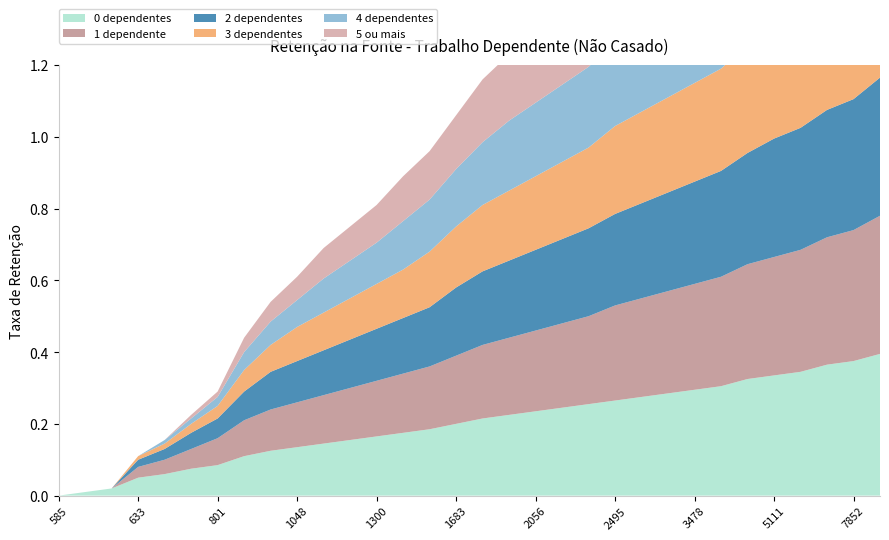

Reading left to right, list all the values displayed in this chart.

0 dependentes: 585=0.0	590=0.0	595=0.0	633=0.1	675=0.1	726=0.1	801=0.1	907=0.1	988=0.1	1048=0.1	1124=0.1	1205=0.2	1300=0.2	1401=0.2	1537=0.2	1683=0.2	1840=0.2	1945=0.2	2056=0.2	2182=0.2	2328=0.3	2495=0.3	2722=0.3	3054=0.3	3478=0.3	4052=0.3	4576=0.3	5111=0.3	5786=0.3	6653=0.4	7852=0.4	9455=0.4
1 dependente: 585=0.0	590=0.0	595=0.0	633=0.0	675=0.0	726=0.1	801=0.1	907=0.1	988=0.1	1048=0.1	1124=0.1	1205=0.1	1300=0.2	1401=0.2	1537=0.2	1683=0.2	1840=0.2	1945=0.2	2056=0.2	2182=0.2	2328=0.2	2495=0.3	2722=0.3	3054=0.3	3478=0.3	4052=0.3	4576=0.3	5111=0.3	5786=0.3	6653=0.4	7852=0.4	9455=0.4
2 dependentes: 585=0.0	590=0.0	595=0.0	633=0.0	675=0.0	726=0.0	801=0.1	907=0.1	988=0.1	1048=0.1	1124=0.1	1205=0.1	1300=0.1	1401=0.2	1537=0.2	1683=0.2	1840=0.2	1945=0.2	2056=0.2	2182=0.2	2328=0.2	2495=0.3	2722=0.3	3054=0.3	3478=0.3	4052=0.3	4576=0.3	5111=0.3	5786=0.3	6653=0.4	7852=0.4	9455=0.4
3 dependentes: 585=0.0	590=0.0	595=0.0	633=0.0	675=0.0	726=0.0	801=0.0	907=0.1	988=0.1	1048=0.1	1124=0.1	1205=0.1	1300=0.1	1401=0.1	1537=0.2	1683=0.2	1840=0.2	1945=0.2	2056=0.2	2182=0.2	2328=0.2	2495=0.2	2722=0.3	3054=0.3	3478=0.3	4052=0.3	4576=0.3	5111=0.3	5786=0.3	6653=0.3	7852=0.4	9455=0.4
4 dependentes: 585=0.0	590=0.0	595=0.0	633=0.0	675=0.0	726=0.0	801=0.0	907=0.1	988=0.1	1048=0.1	1124=0.1	1205=0.1	1300=0.1	1401=0.1	1537=0.1	1683=0.2	1840=0.2	1945=0.2	2056=0.2	2182=0.2	2328=0.2	2495=0.2	2722=0.2	3054=0.3	3478=0.3	4052=0.3	4576=0.3	5111=0.3	5786=0.3	6653=0.3	7852=0.3	9455=0.4
5 ou mais: 585=0.0	590=0.0	595=0.0	633=0.0	675=0.0	726=0.0	801=0.0	907=0.0	988=0.1	1048=0.1	1124=0.1	1205=0.1	1300=0.1	1401=0.1	1537=0.1	1683=0.1	1840=0.2	1945=0.2	2056=0.2	2182=0.2	2328=0.2	2495=0.2	2722=0.2	3054=0.3	3478=0.3	4052=0.3	4576=0.3	5111=0.3	5786=0.3	6653=0.3	7852=0.3	9455=0.4